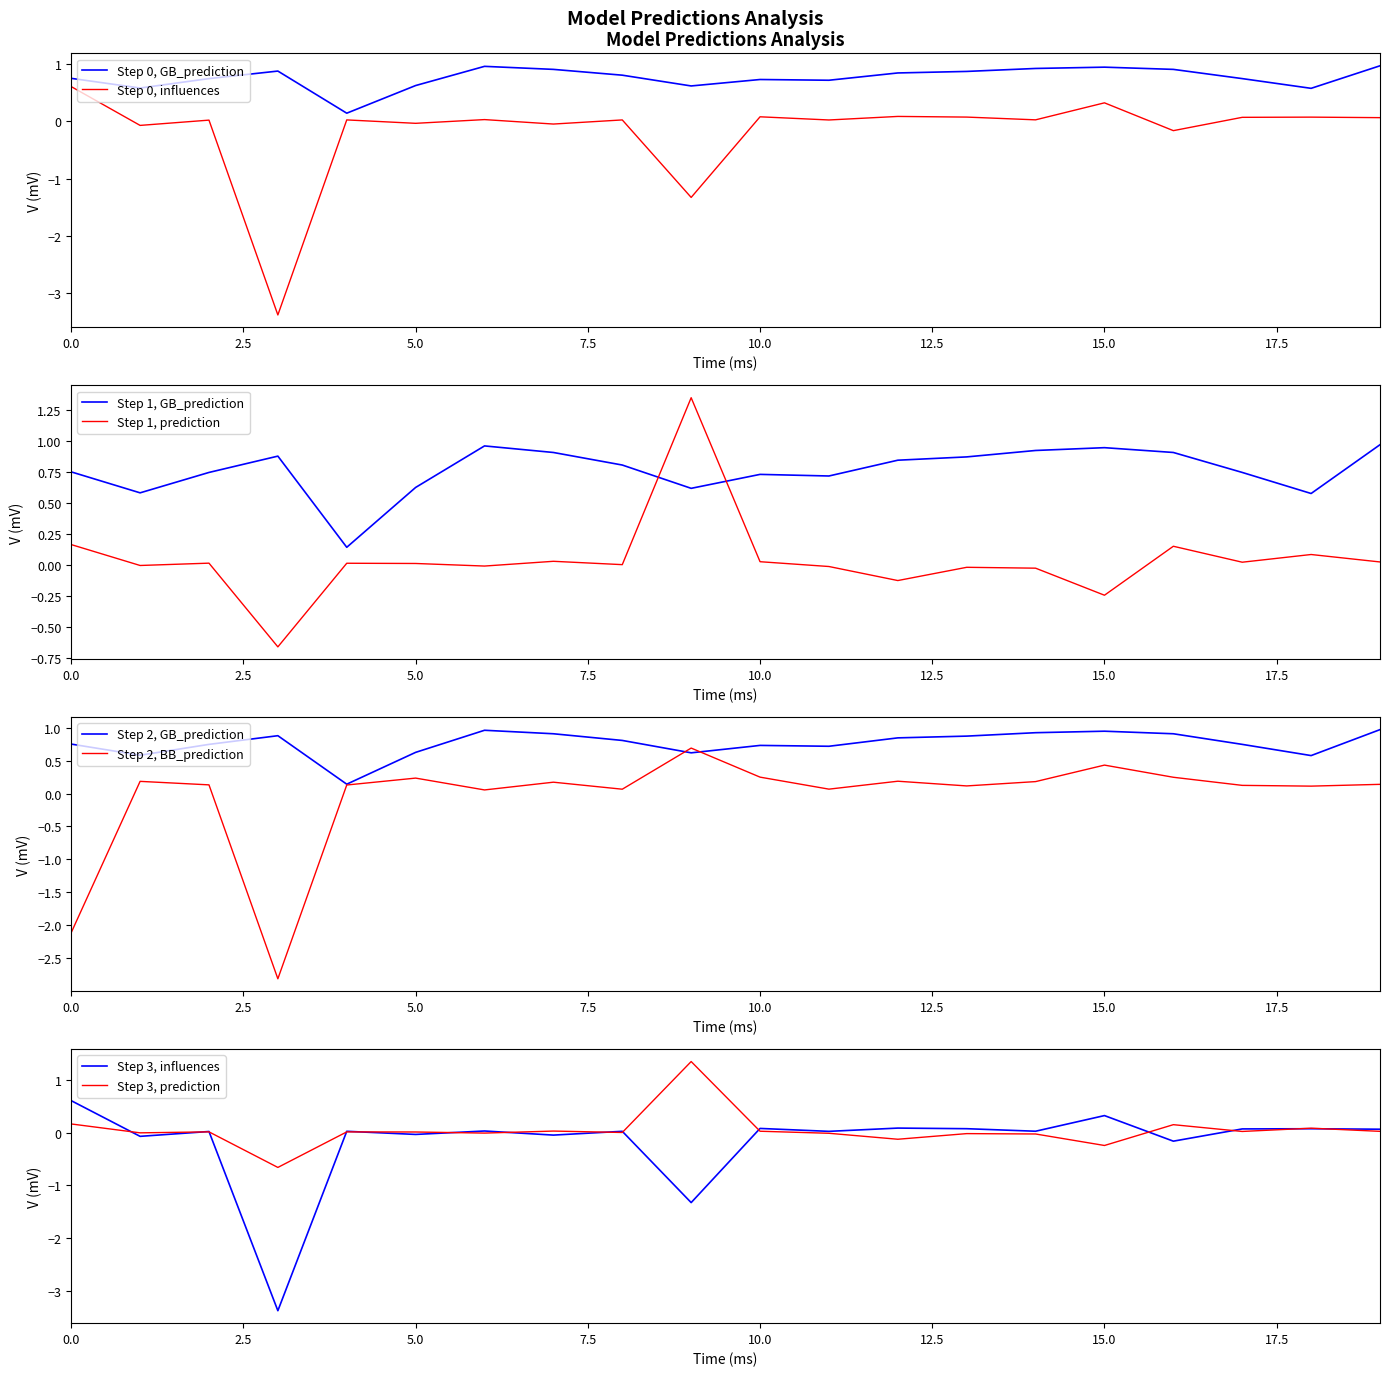

What are all the series names shown in the legend?

GB_prediction, influences, prediction, BB_prediction